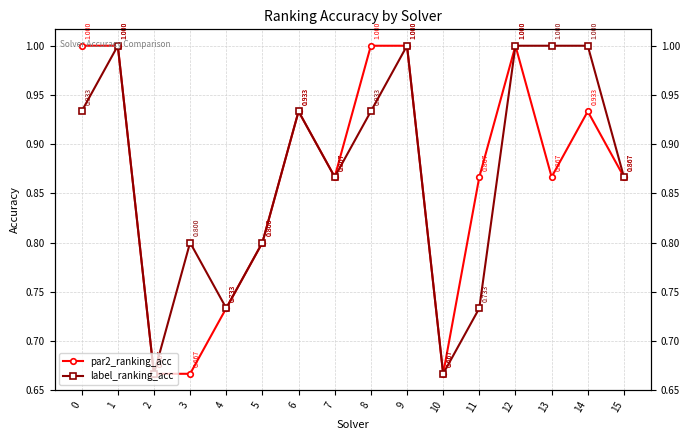

What is the difference between the par2_ranking_acc values at 6 and 5?

0.1